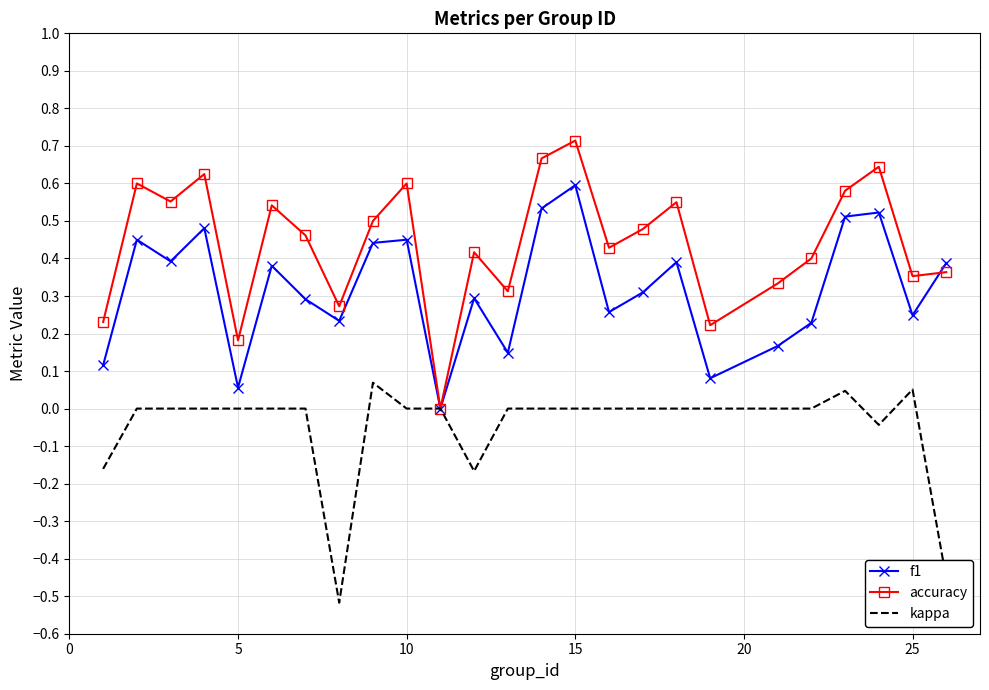

List the series in order of their overall mean, highest first.

accuracy, f1, kappa